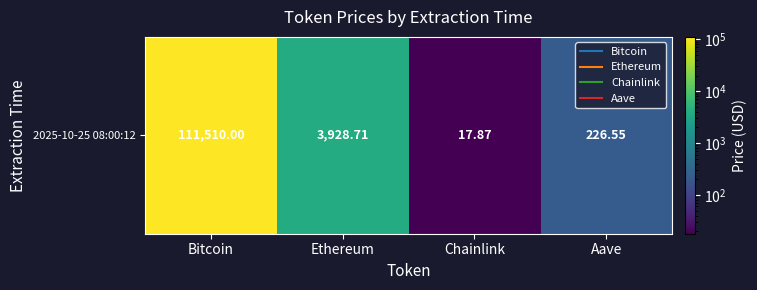

Reading left to right, what are all the values shown in this chart?

111510.0	3928.7	17.9	226.6